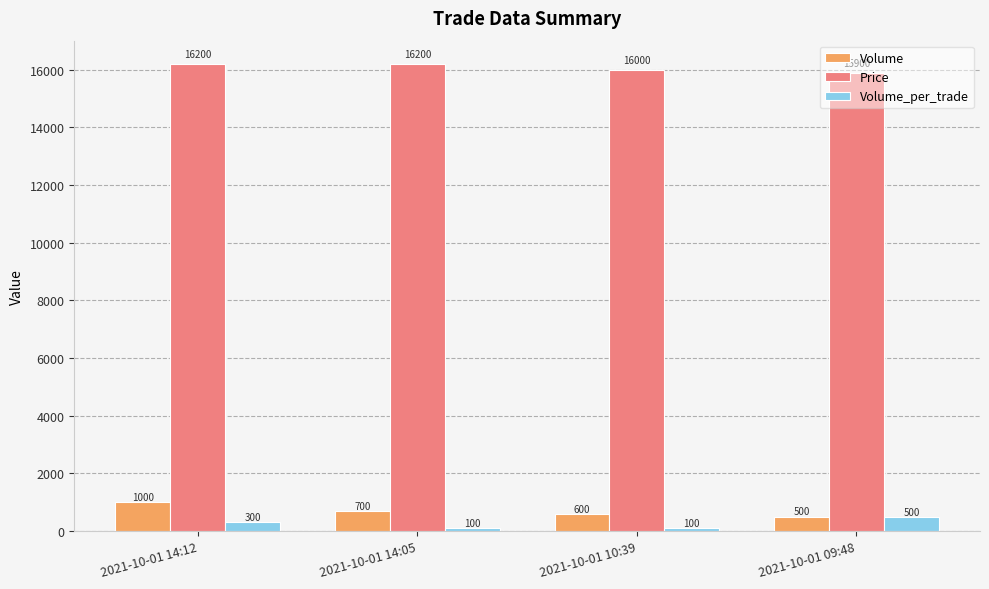

Are the bars grouped side by side (vs. stacked)?

Yes